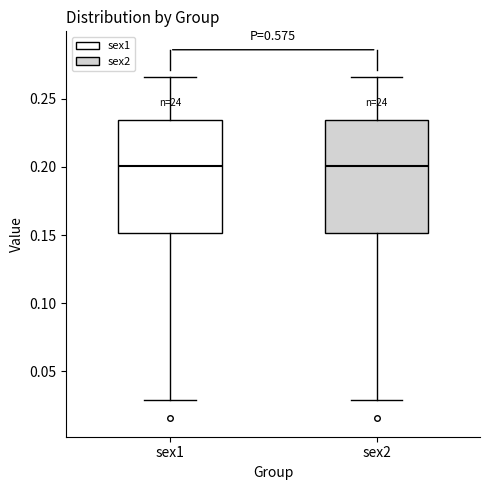

Reading left to right, transcribe this box plot: for each box, give where its median line is, the range the box spans, and where its two whiskers end, as read against the y-axis. The values are not printed on the chart, so give them approximately, as read against the axis.

sex1: median 0.200, box 0.150 to 0.235, whiskers 0.030 to 0.265
sex2: median 0.200, box 0.150 to 0.235, whiskers 0.030 to 0.265